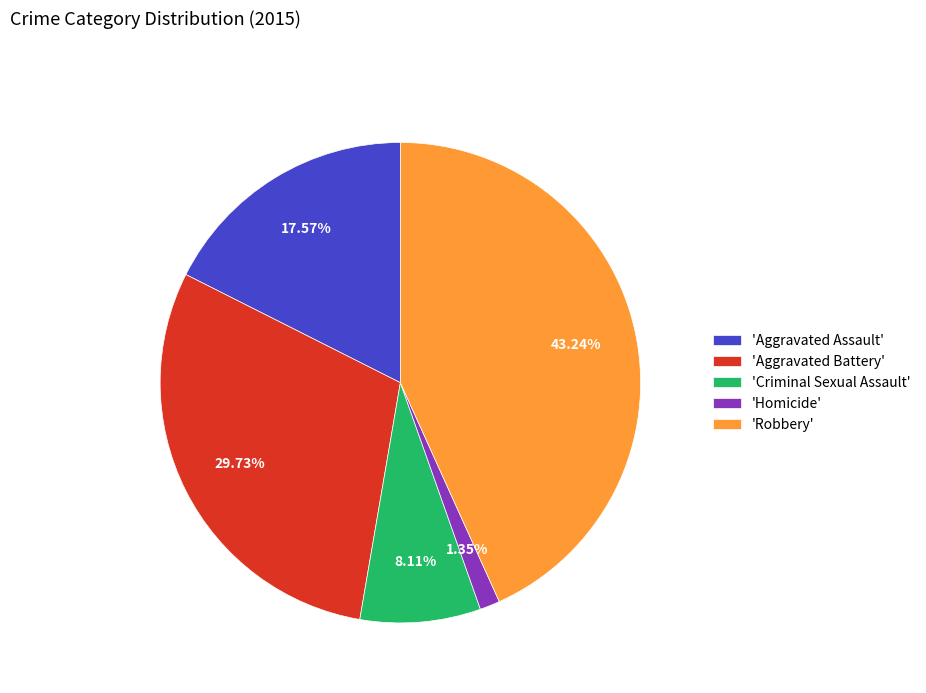

To the nearest percent, what is the average slice percentage?

20%